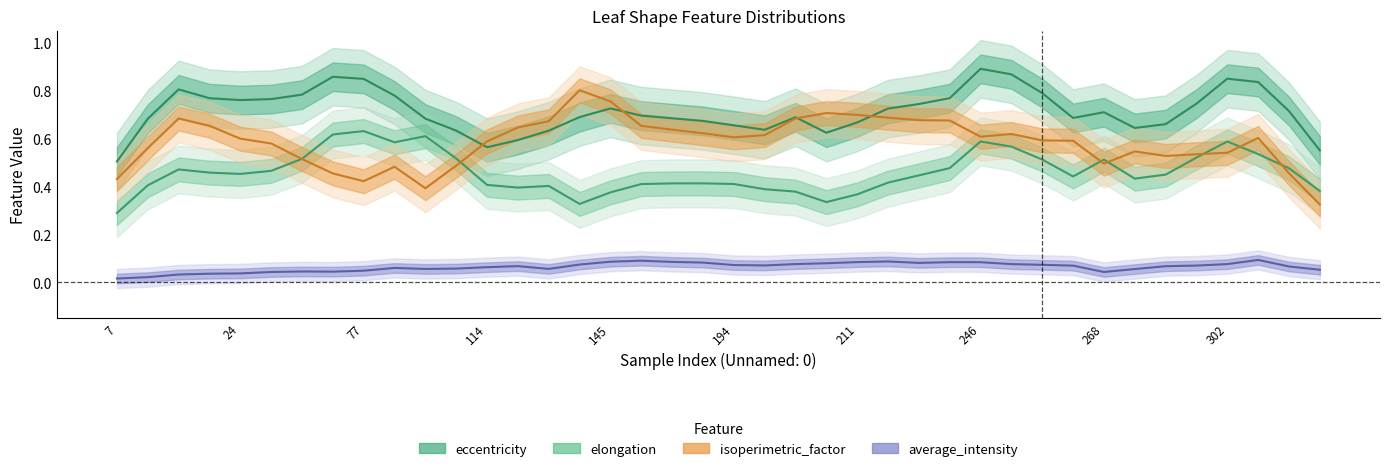

True or false: average_intensity and eccentricity cross at least once.

False